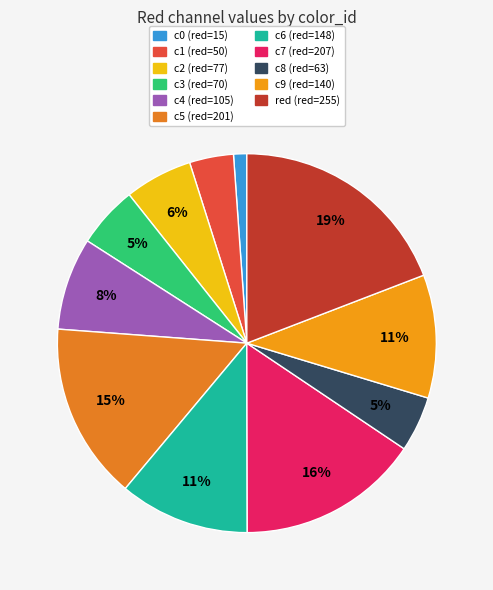

Combined, do c2 and c8 account for over 50%?

No